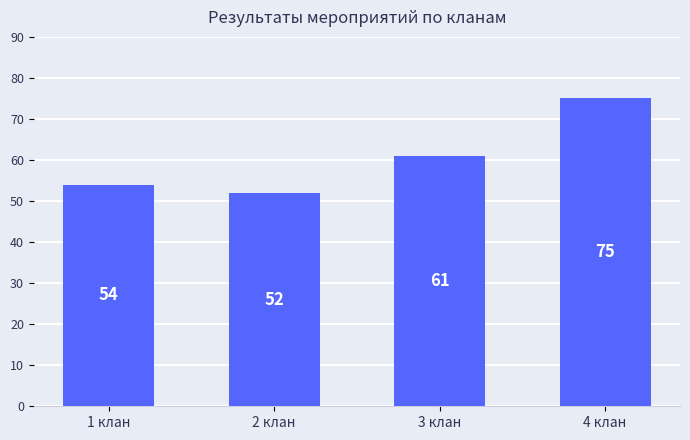

Reading left to right, list all the values displayed in this chart.

54	52	61	75